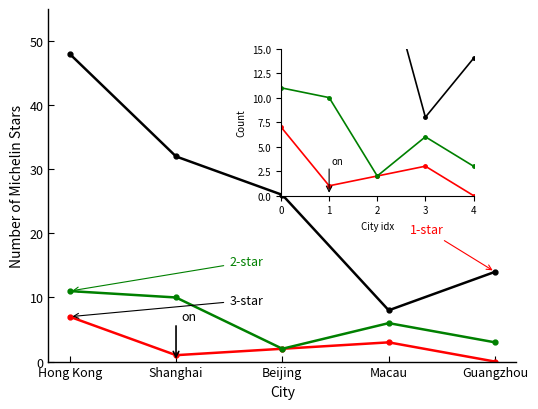

True or false: 3-star has a value of 7 at 0.

True